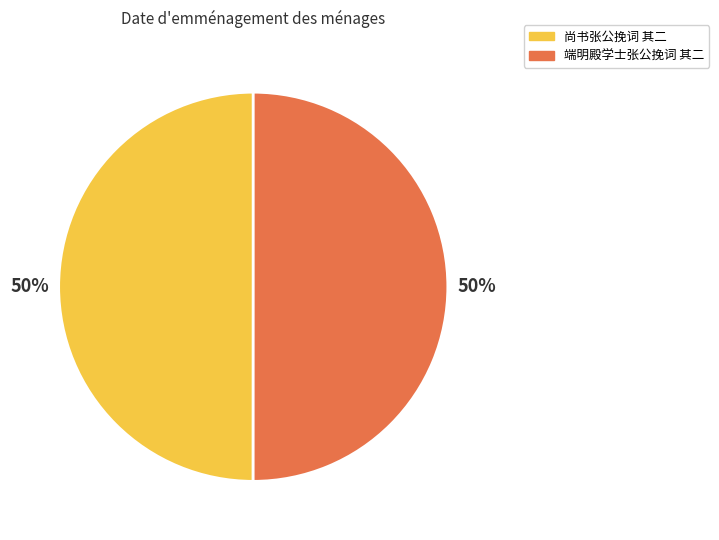

To the nearest percent, what portion does 端明殿学士张公挽词 其二 represent?

50%